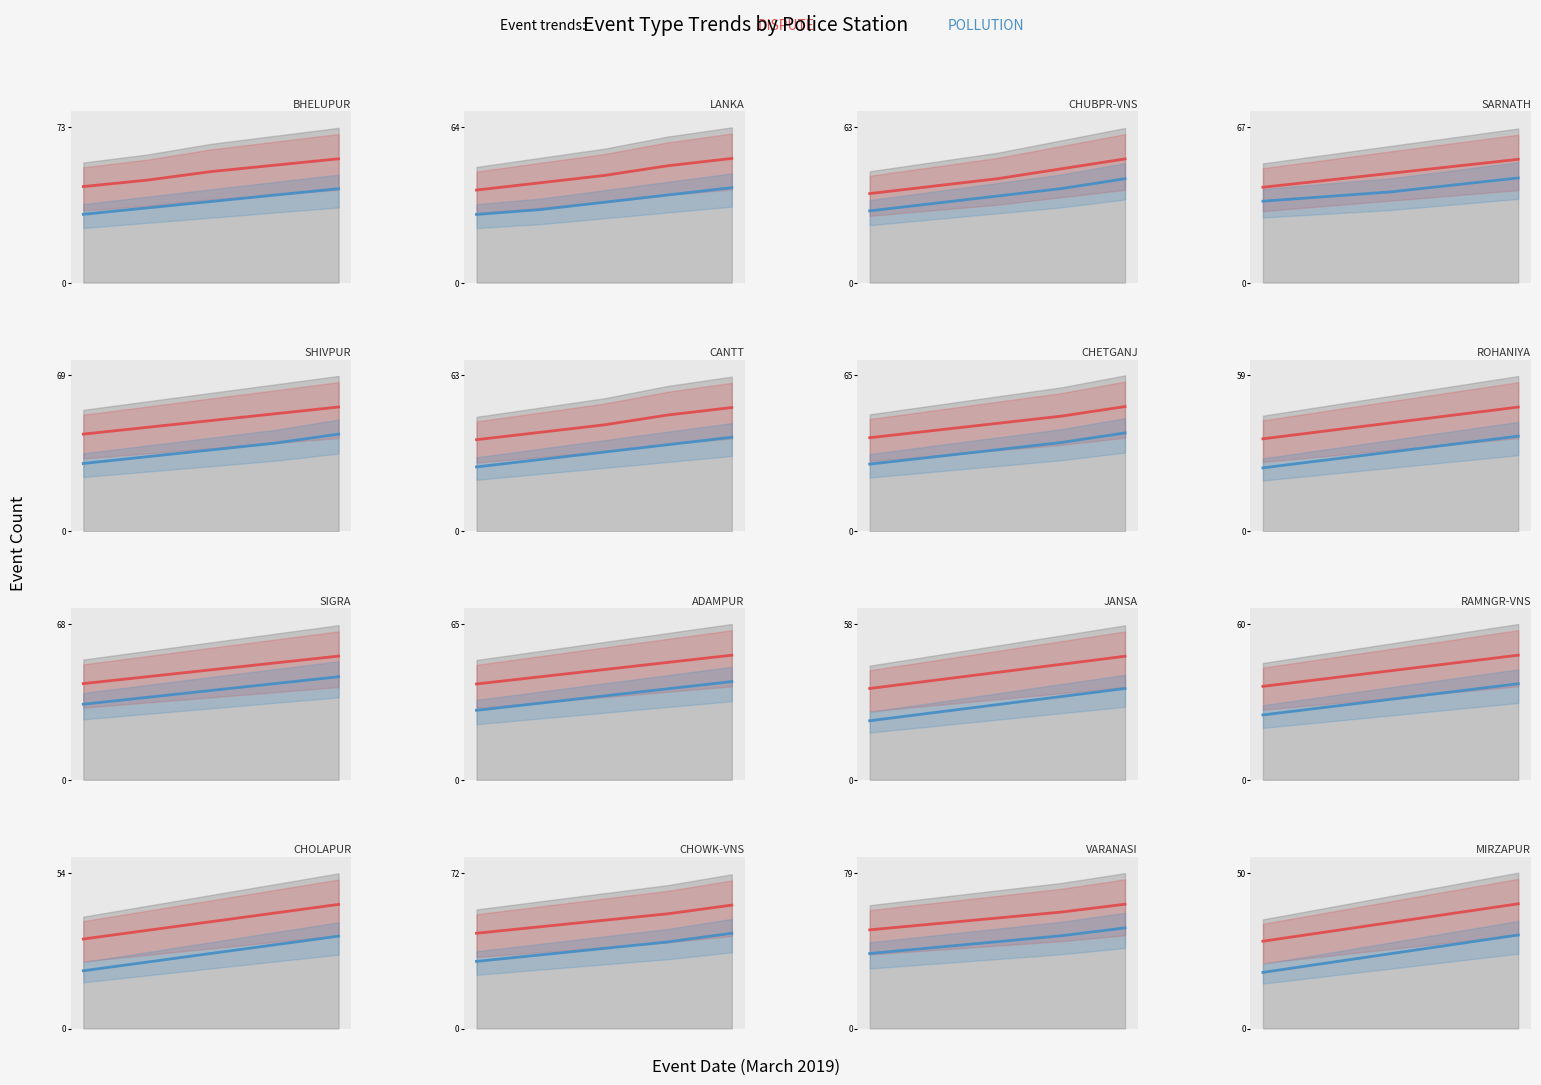

What is the difference between the maximum and minimum values in the POLLUTION series?

12